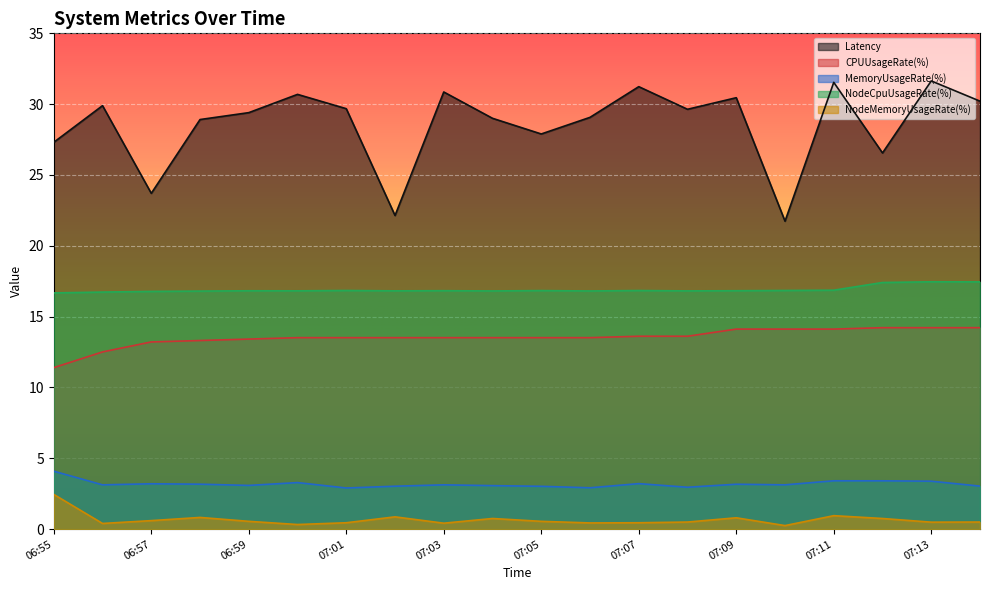

Is it true that MemoryUsageRate(%) equals 3.4 at 07:11?

True